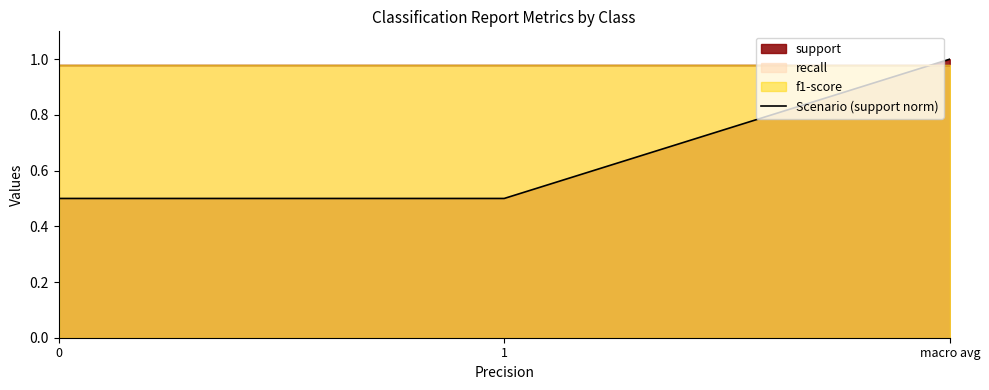

What is the sum of the values at 0 and macro avg?

1.5